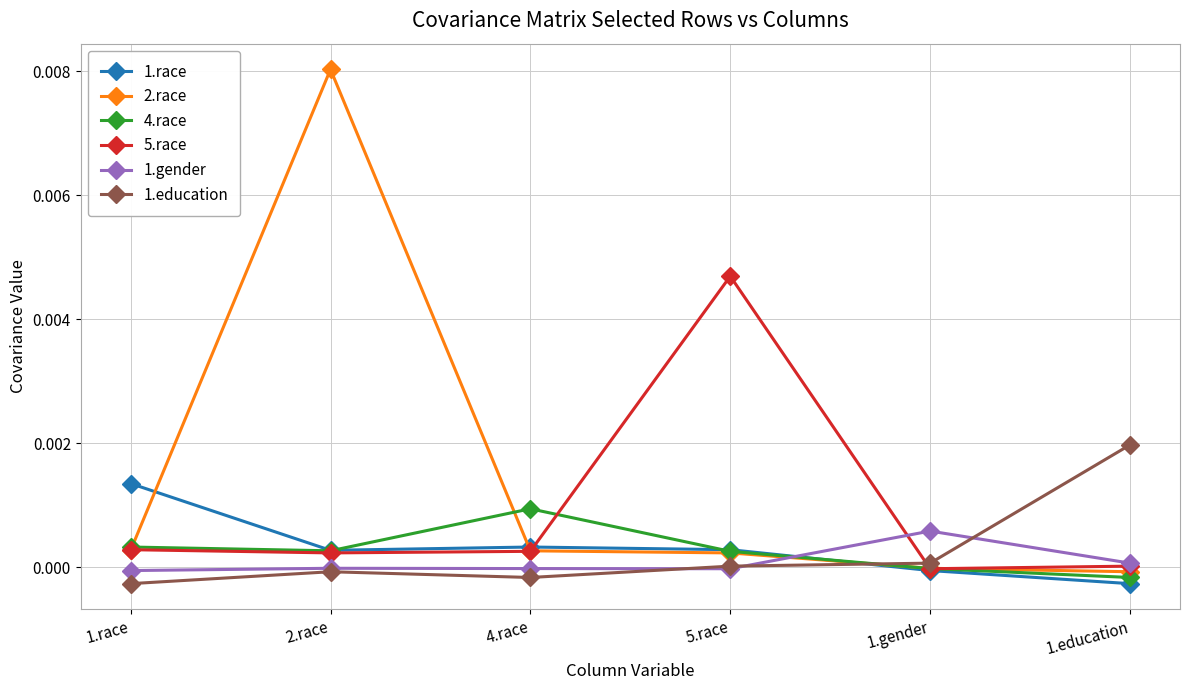

Is the value of 1.gender at 1.race greater than the value of 1.education at 1.race?

Yes